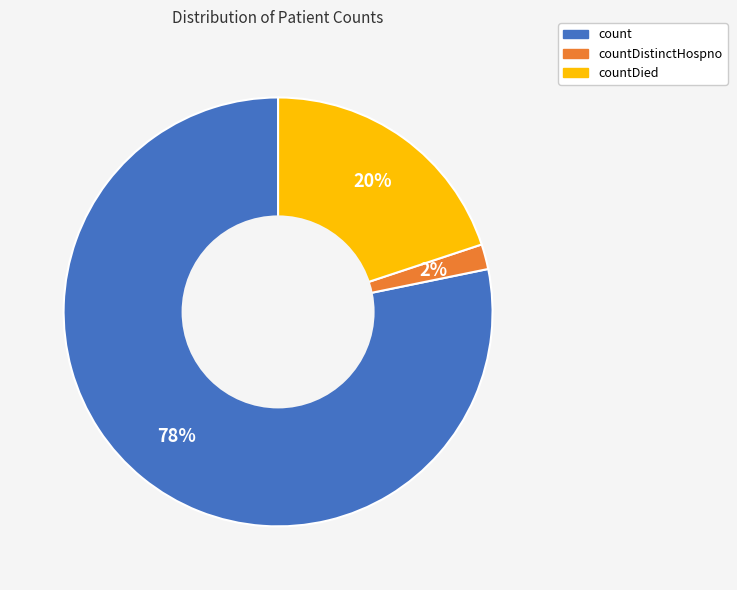

Rank the categories by value from highest to lowest.

count, countDied, countDistinctHospno